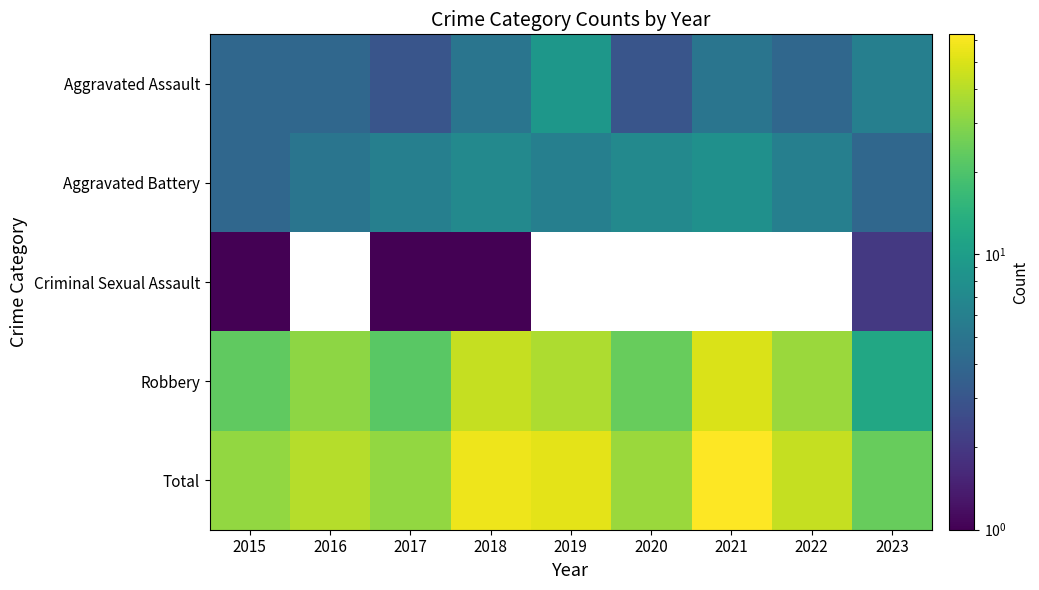

Which series has the largest total across all categories?

Total